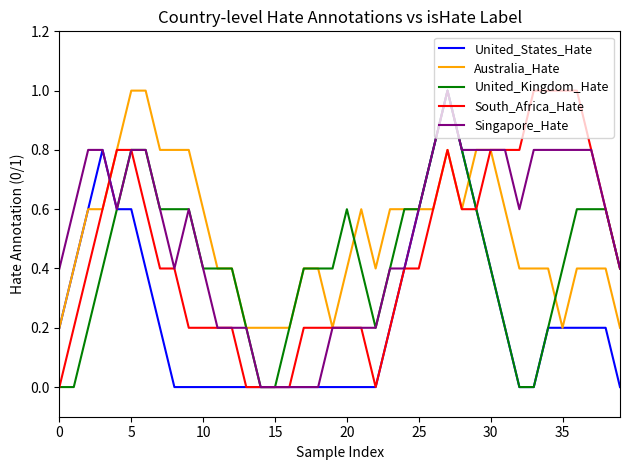

What is the maximum value shown in the chart?

1.0